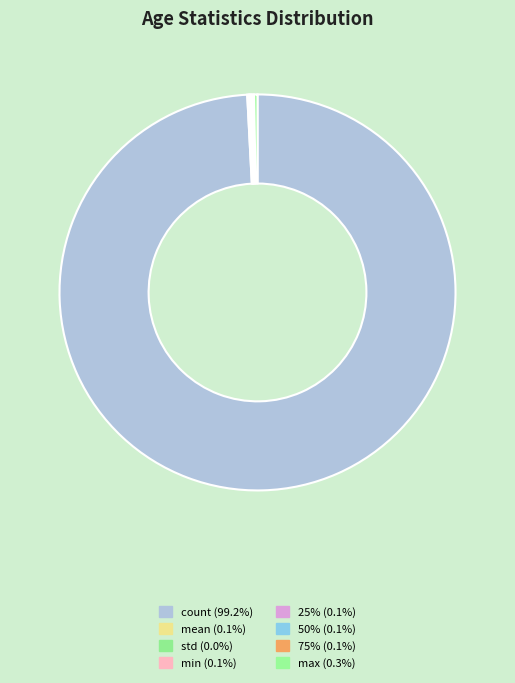

The max slice represents 0% of the pie. True or false?

True